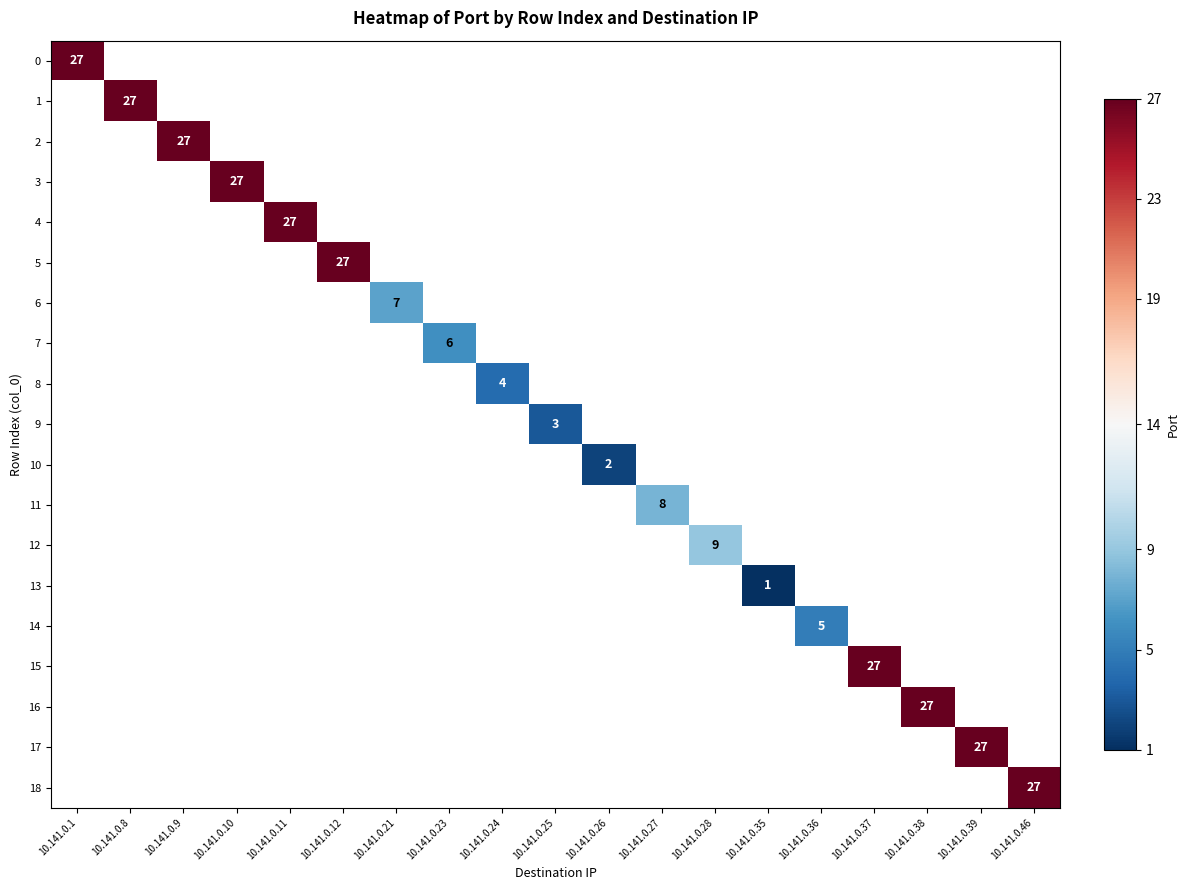

How many data points does each series have?

19